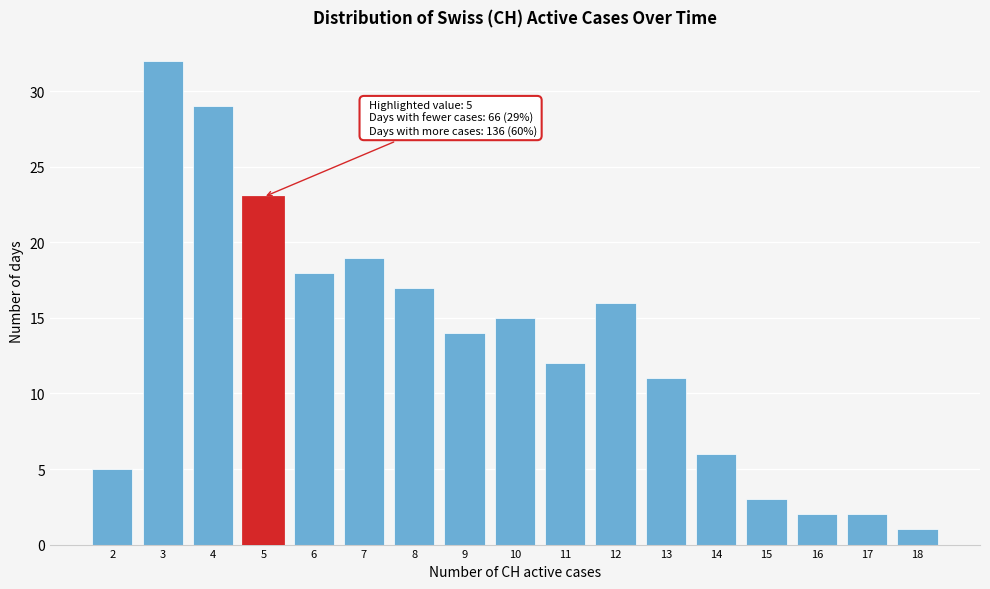

Reading right to left, transcribe all the data shown in this chart.

1	2	2	3	6	11	16	12	15	14	17	19	18	23	29	32	5